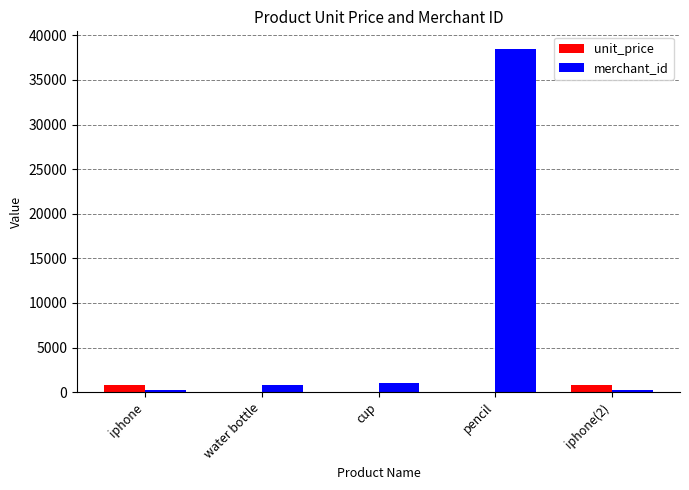

What is the greatest value displayed?

38527